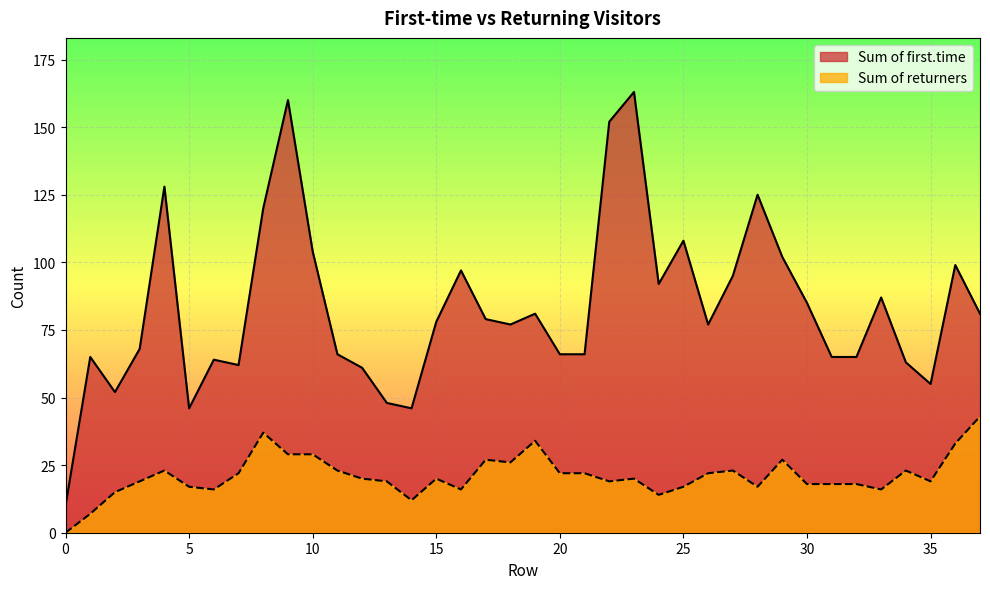

Does the chart display data point markers on the line(s)?

No